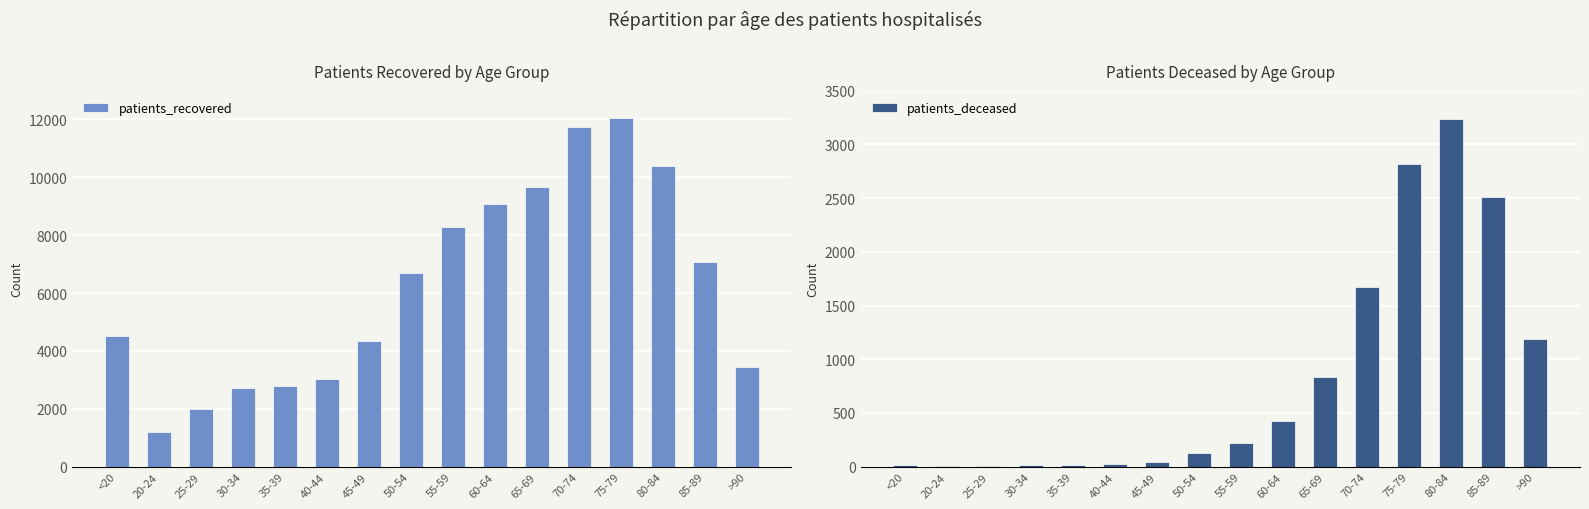

What is the minimum value for patients_deceased?

3